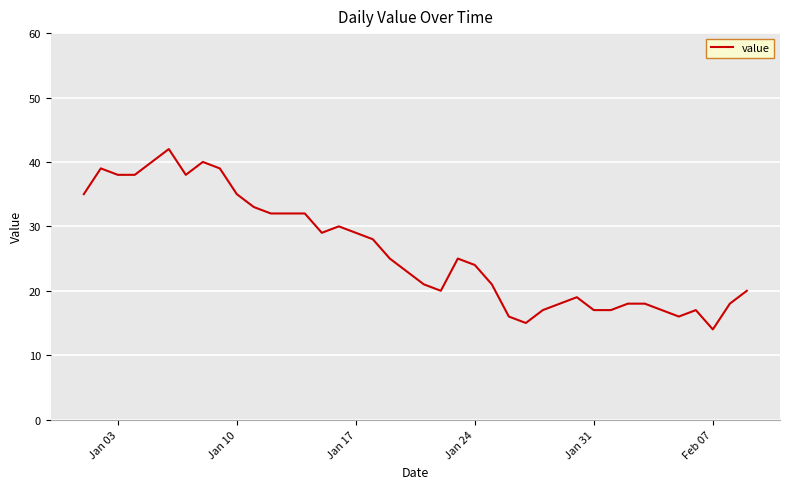

What is the difference between the maximum and minimum values?

28